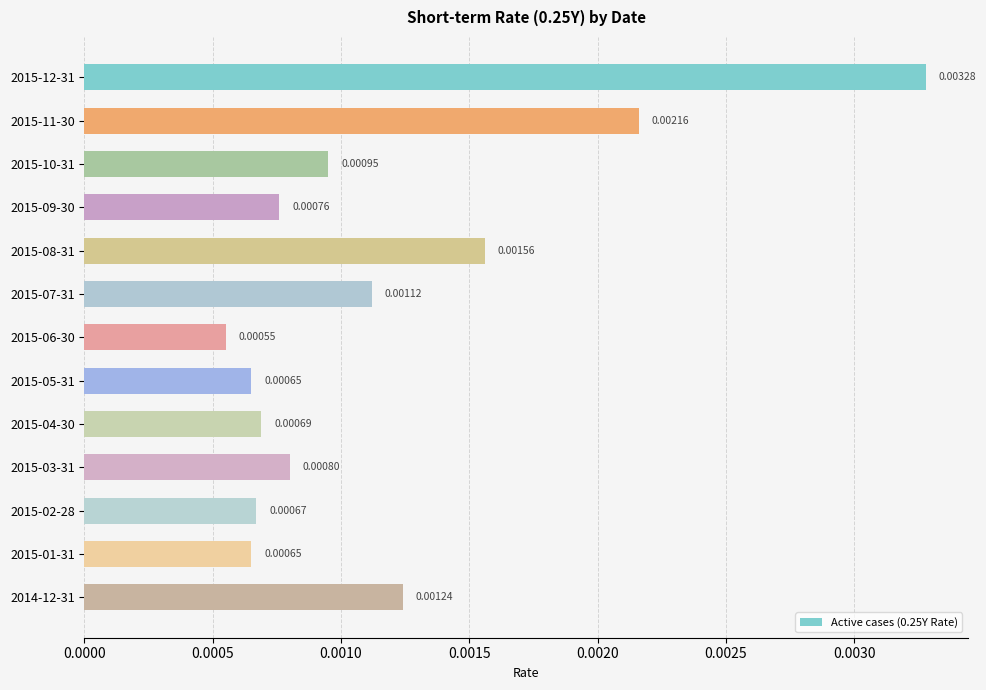

How many bars are there in total?

13